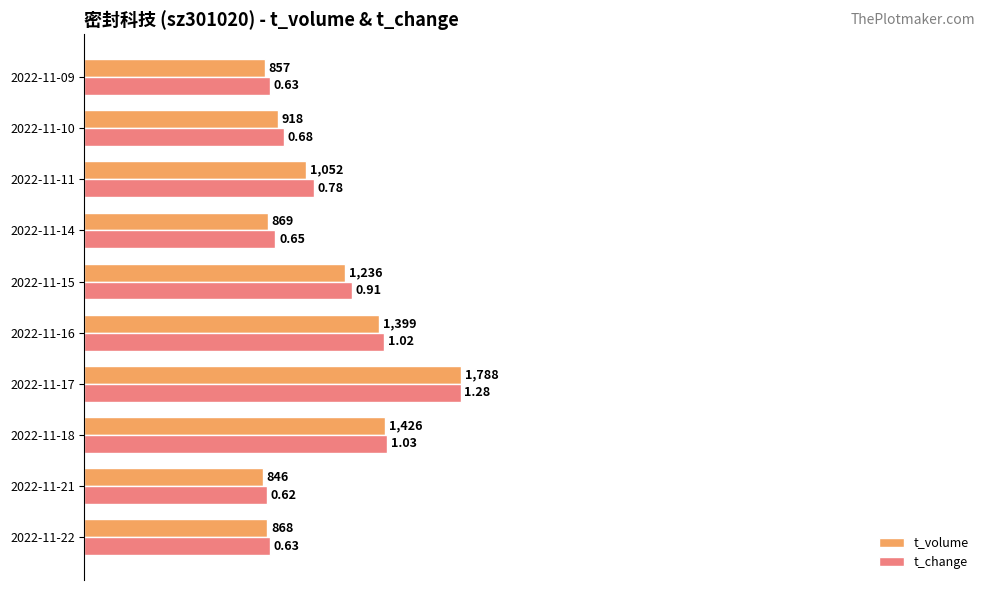

What are all the series names shown in the legend?

t_volume, t_change